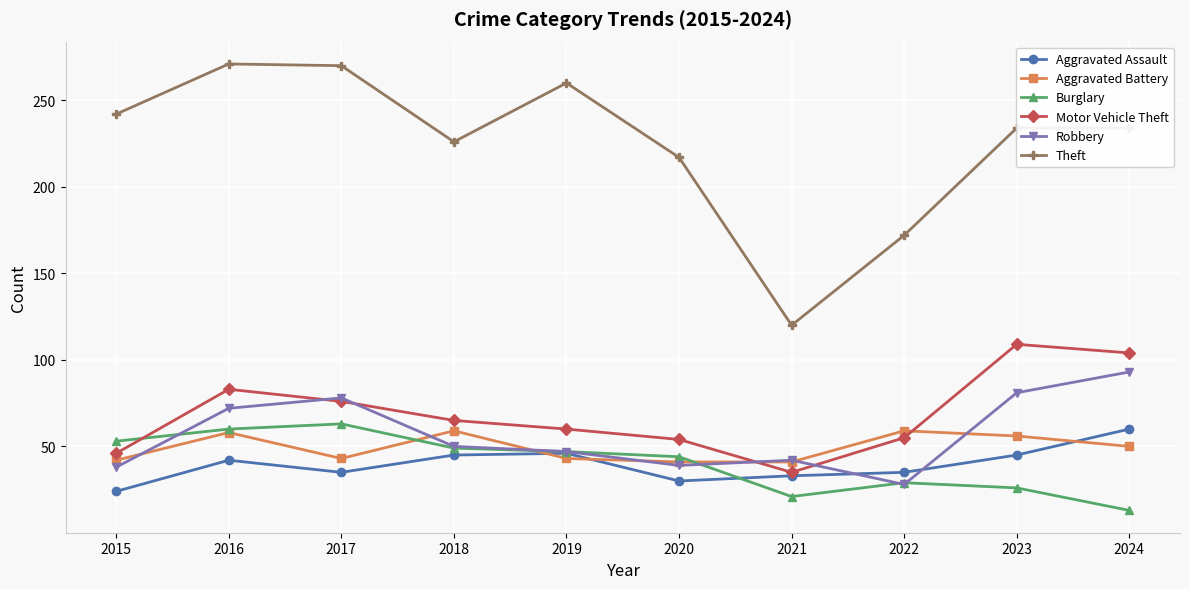

What is the spread (max minus min) of values at 2018?

181